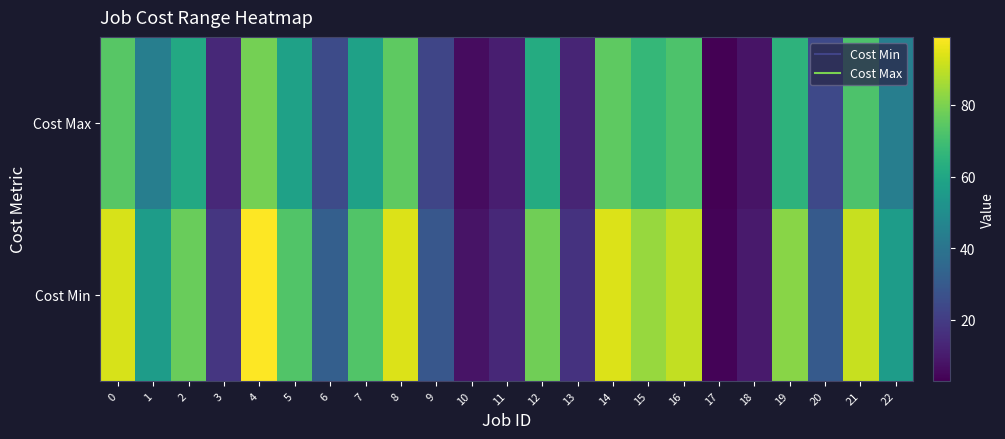

Between 0 and 11, which series saw the biggest shift?

Cost Min